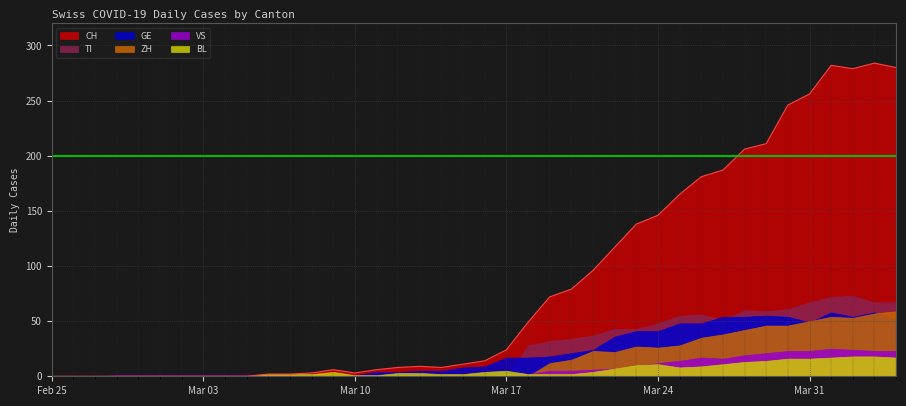

The VS series shows 24 at 2020-04-02. True or false?

True